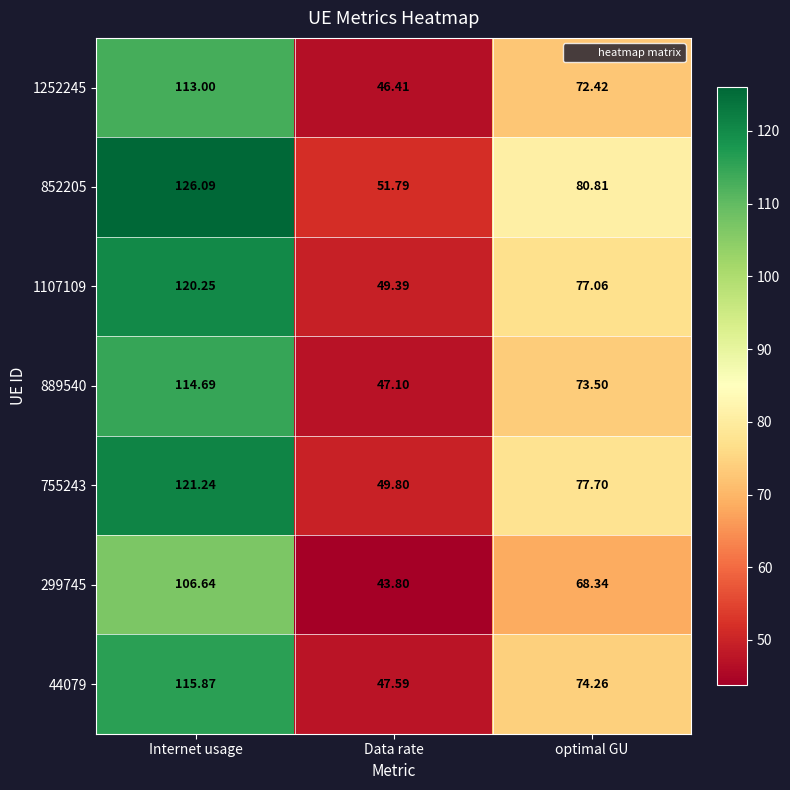

Between Data rate and optimal GU, which series saw the biggest shift?

852205